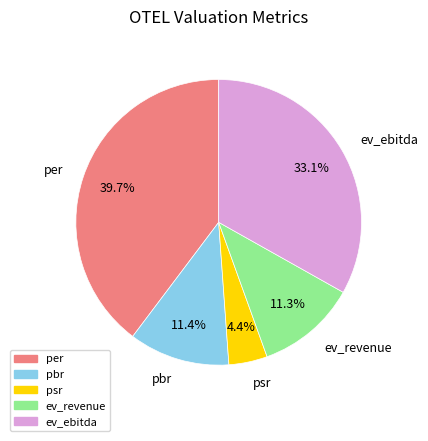

Is psr the majority of the pie?

No